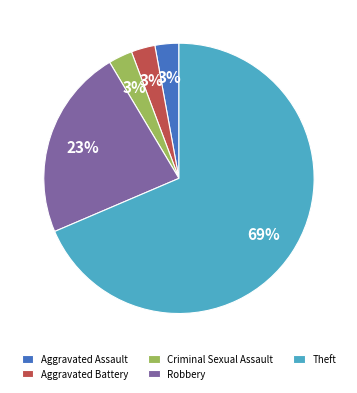

What is the largest slice in the pie chart?

Theft